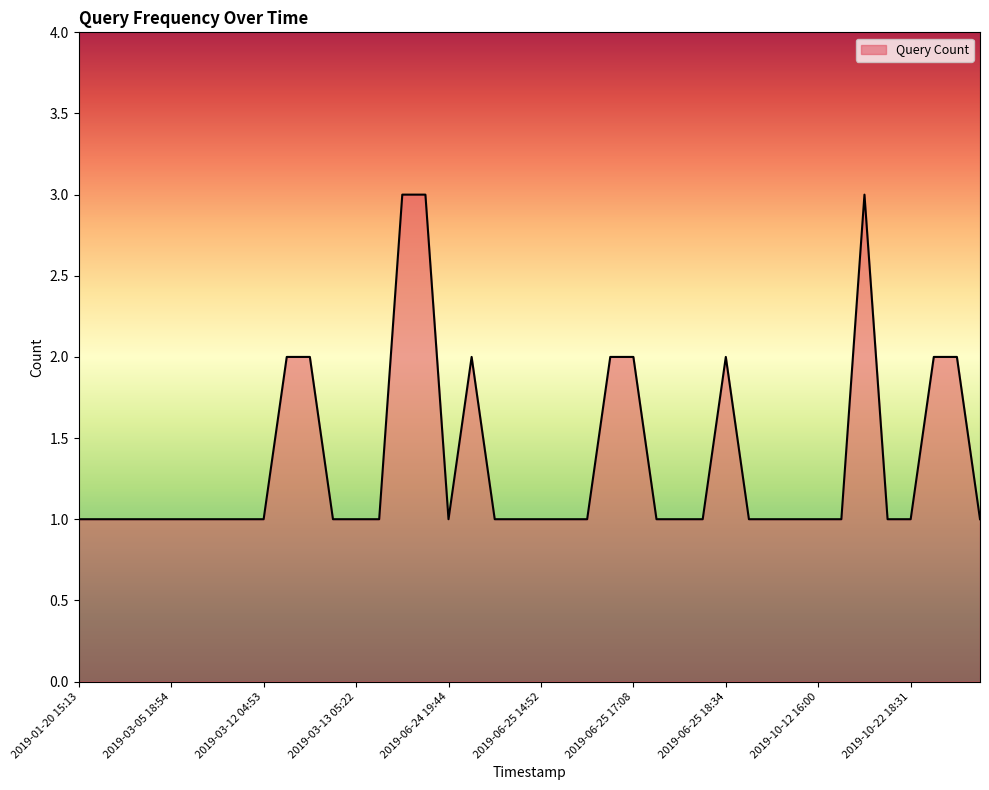

What is the maximum value shown in the chart?

3